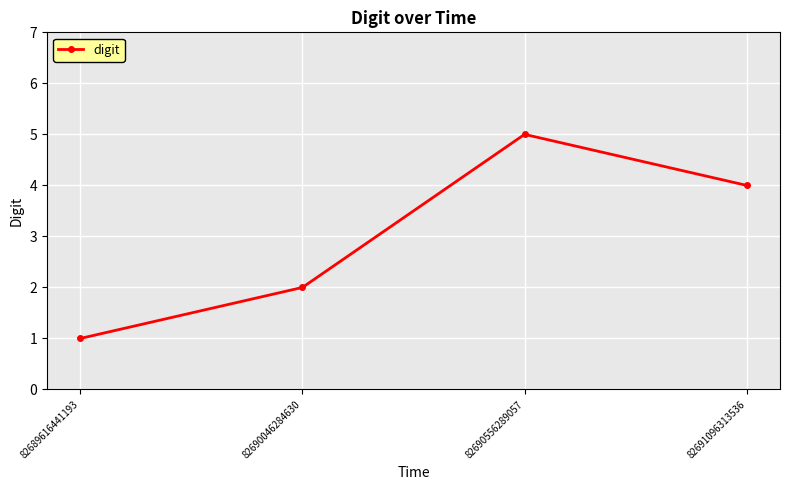

List the labels in order of value, smallest first.

82689616441193, 82690046284630, 82691096313536, 82690556289057